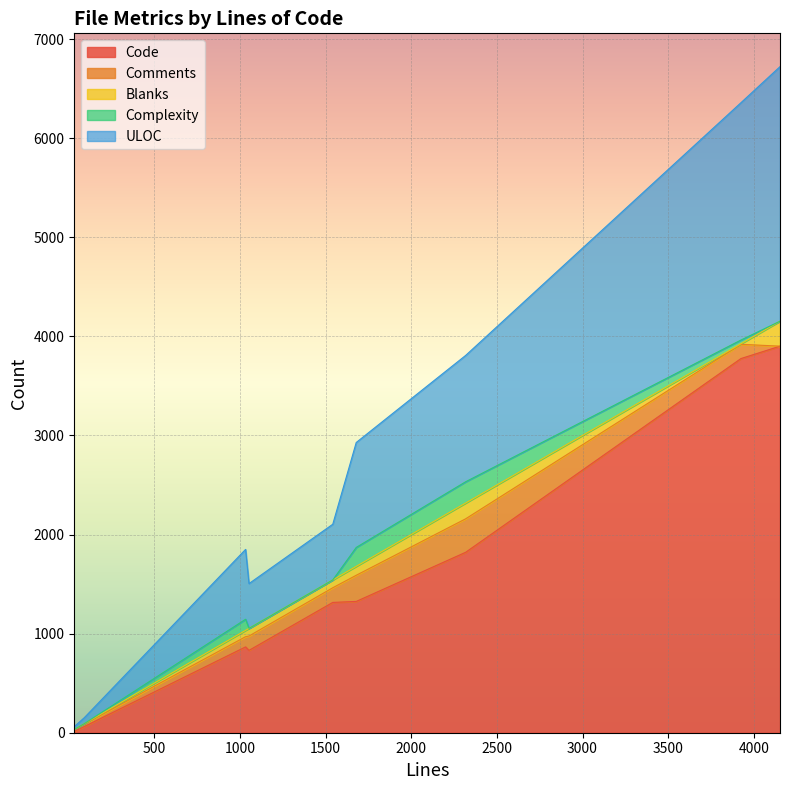

List the series in order of their peak value, lowest first.

Complexity, Blanks, Comments, ULOC, Code